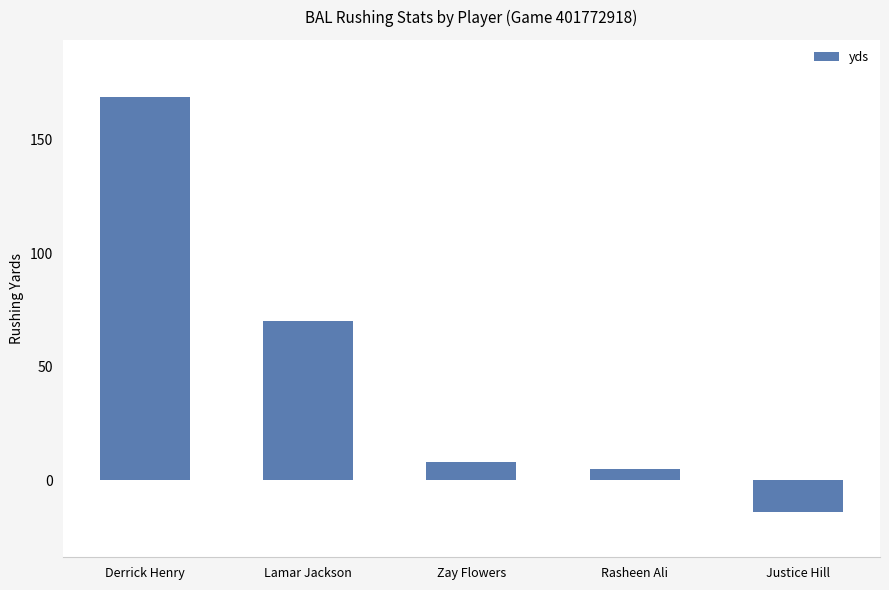

Rank the categories by value from highest to lowest.

Derrick Henry, Lamar Jackson, Zay Flowers, Rasheen Ali, Justice Hill